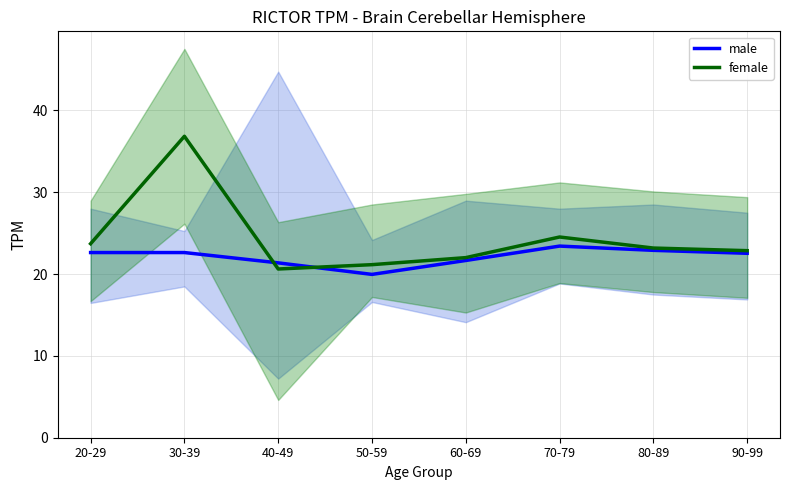

What is the greatest value displayed?

36.8